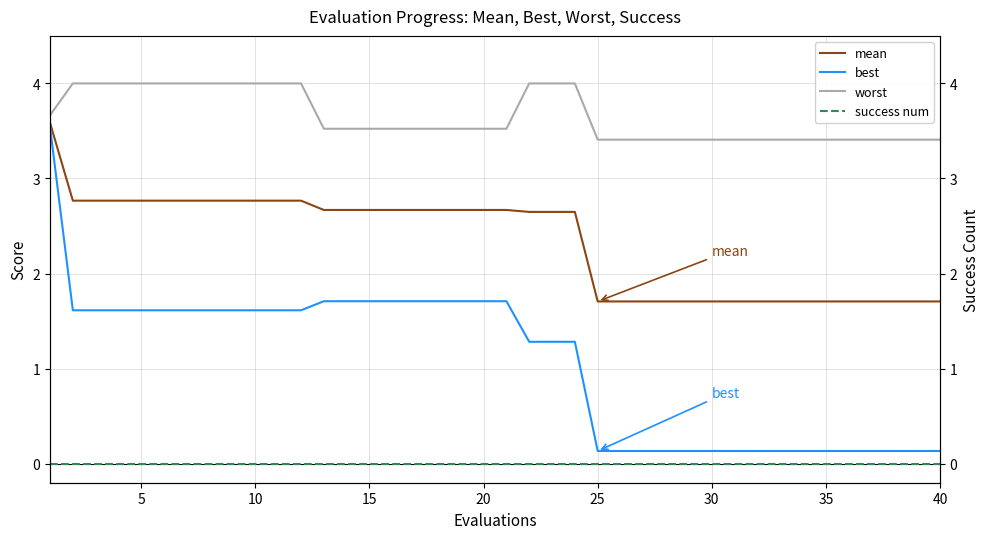

What is the highest value of the mean series?

3.6